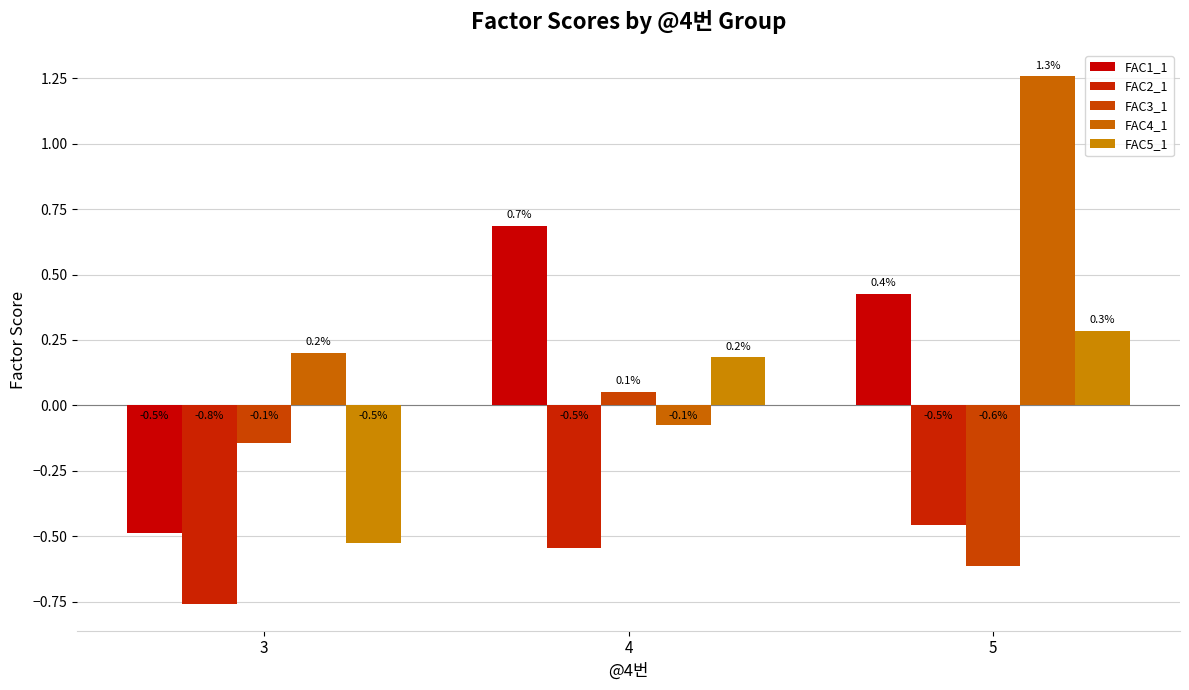

Is the value of FAC4_1 at 5 greater than the value of FAC1_1 at 4?

Yes